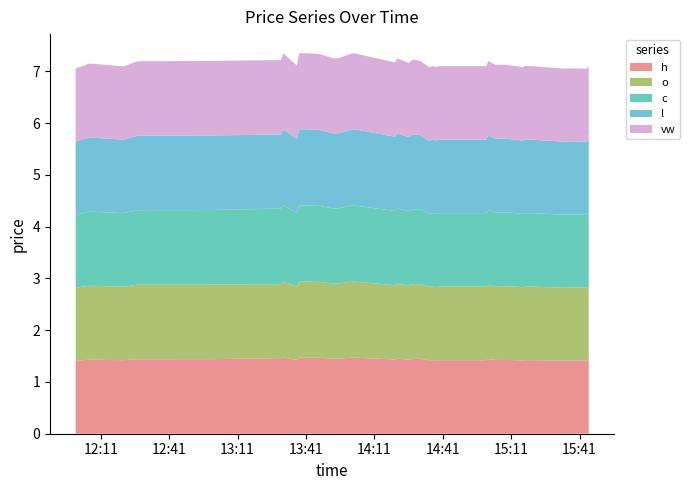

Reading left to right, list all the values displayed in this chart.

h: 0=1.4	1=1.4	2=1.4	3=1.4	4=1.4	5=1.4	6=1.5	7=1.5	8=1.4	9=1.5	10=1.5	11=1.5	12=1.4	13=1.4	14=1.5	15=1.5	16=1.4	17=1.4	18=1.4	19=1.4	20=1.4	21=1.4	22=1.4	23=1.4	24=1.4	25=1.4	26=1.4	27=1.4	28=1.4	29=1.4	30=1.4	31=1.4	32=1.4	33=1.4	34=1.4	35=1.4	36=1.4	37=1.4	38=1.4	39=1.4
o: 0=1.4	1=1.4	2=1.4	3=1.4	4=1.4	5=1.4	6=1.4	7=1.5	8=1.4	9=1.5	10=1.5	11=1.5	12=1.4	13=1.4	14=1.5	15=1.5	16=1.4	17=1.4	18=1.4	19=1.4	20=1.4	21=1.4	22=1.4	23=1.4	24=1.4	25=1.4	26=1.4	27=1.4	28=1.4	29=1.4	30=1.4	31=1.4	32=1.4	33=1.4	34=1.4	35=1.4	36=1.4	37=1.4	38=1.4	39=1.4
c: 0=1.4	1=1.4	2=1.4	3=1.4	4=1.4	5=1.4	6=1.5	7=1.5	8=1.4	9=1.5	10=1.5	11=1.5	12=1.4	13=1.4	14=1.5	15=1.5	16=1.4	17=1.4	18=1.4	19=1.4	20=1.4	21=1.4	22=1.4	23=1.4	24=1.4	25=1.4	26=1.4	27=1.4	28=1.4	29=1.4	30=1.4	31=1.4	32=1.4	33=1.4	34=1.4	35=1.4	36=1.4	37=1.4	38=1.4	39=1.4
l: 0=1.4	1=1.4	2=1.4	3=1.4	4=1.4	5=1.4	6=1.4	7=1.5	8=1.4	9=1.5	10=1.5	11=1.5	12=1.4	13=1.4	14=1.5	15=1.5	16=1.4	17=1.4	18=1.4	19=1.4	20=1.4	21=1.4	22=1.4	23=1.4	24=1.4	25=1.4	26=1.4	27=1.4	28=1.4	29=1.4	30=1.4	31=1.4	32=1.4	33=1.4	34=1.4	35=1.4	36=1.4	37=1.4	38=1.4	39=1.4
vw: 0=1.4	1=1.4	2=1.4	3=1.4	4=1.4	5=1.4	6=1.4	7=1.5	8=1.4	9=1.5	10=1.5	11=1.5	12=1.4	13=1.4	14=1.5	15=1.5	16=1.4	17=1.4	18=1.4	19=1.4	20=1.4	21=1.4	22=1.4	23=1.4	24=1.4	25=1.4	26=1.4	27=1.4	28=1.4	29=1.4	30=1.4	31=1.4	32=1.4	33=1.4	34=1.4	35=1.4	36=1.4	37=1.4	38=1.4	39=1.4